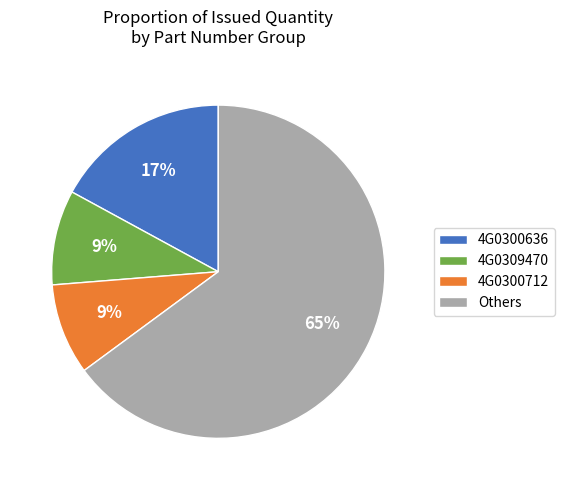

Which slice is the largest?

Others